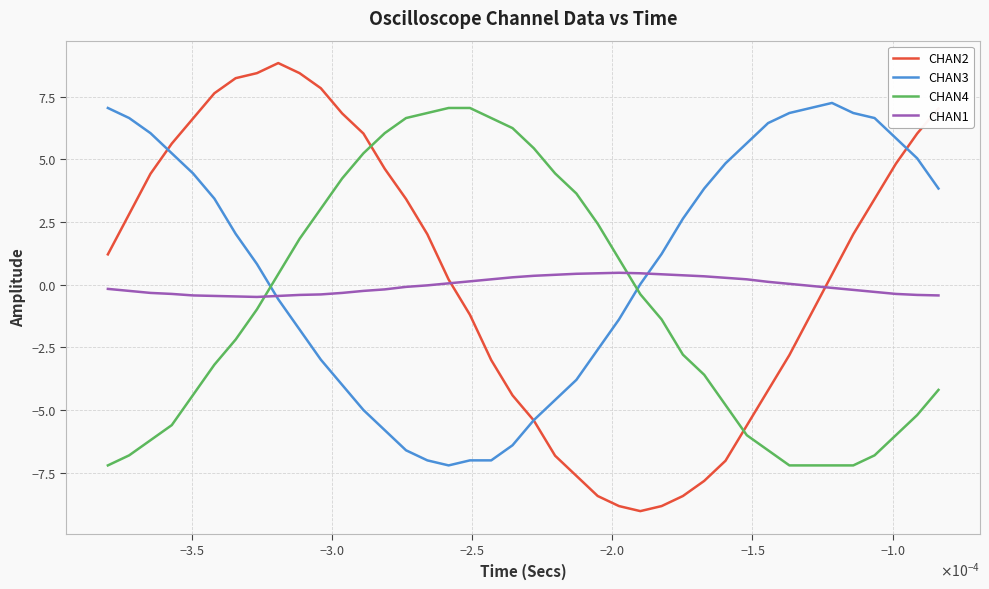

Which series has the largest total across all categories?

CHAN3